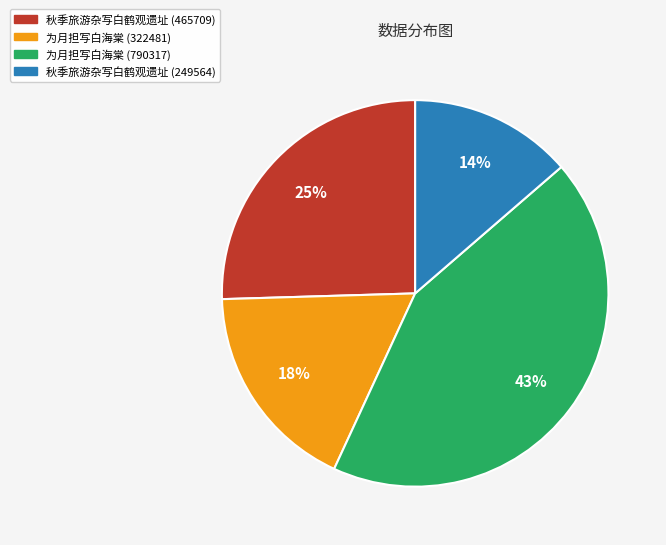

How many segments does this pie chart have?

4